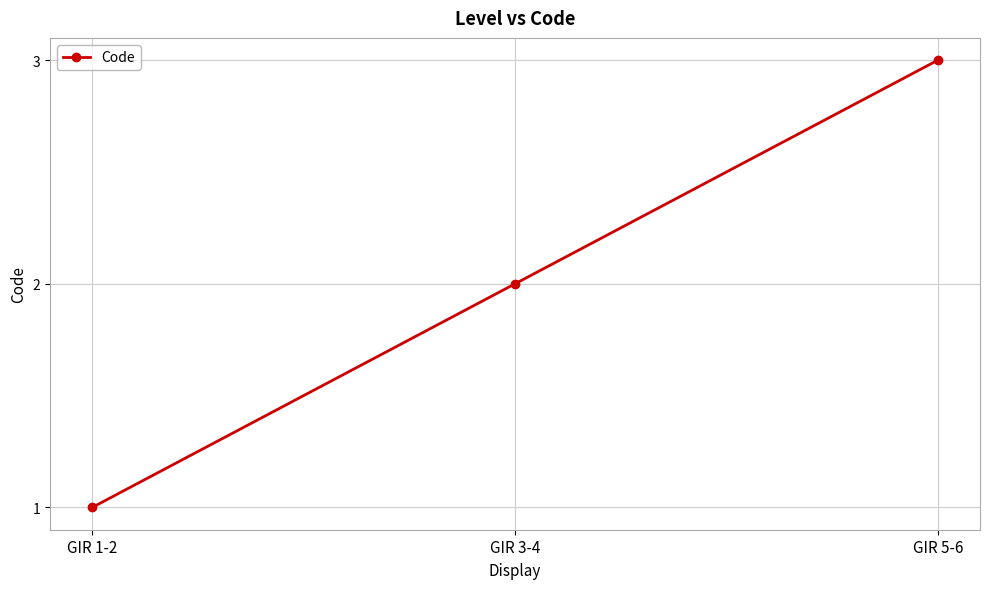

What position from the right is GIR 1-2?

3